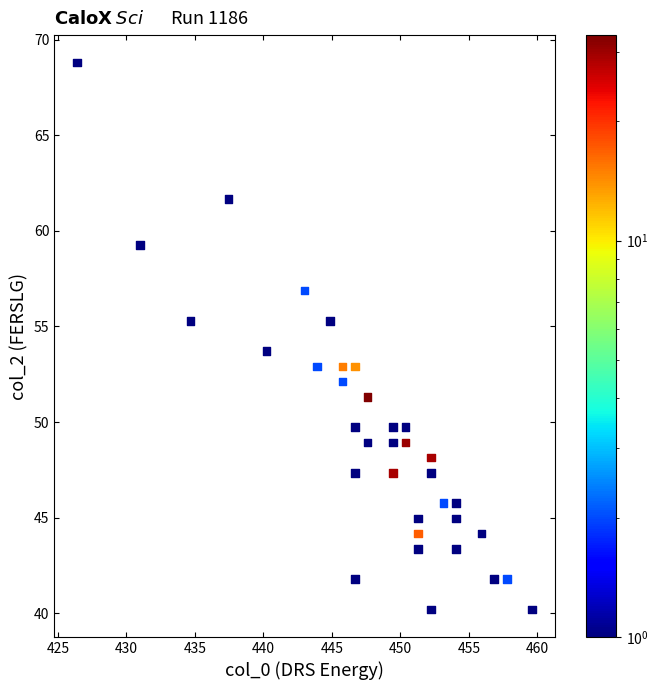

What is the range of Y values (max minus min)?

28.6